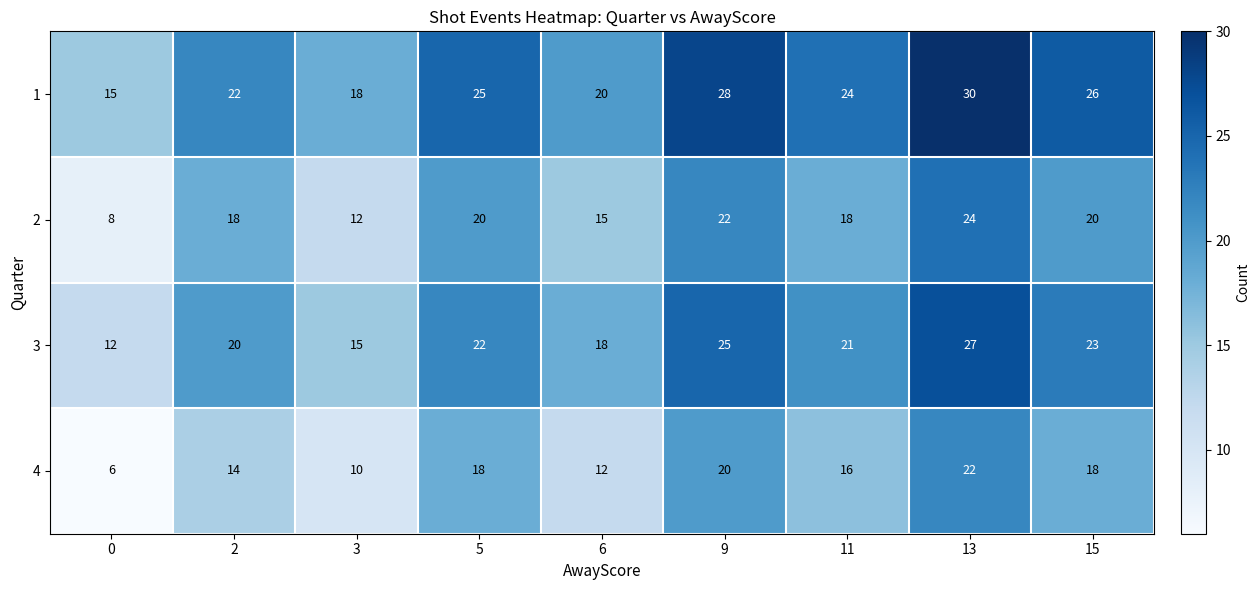

At which label does 3 reach its peak?

13